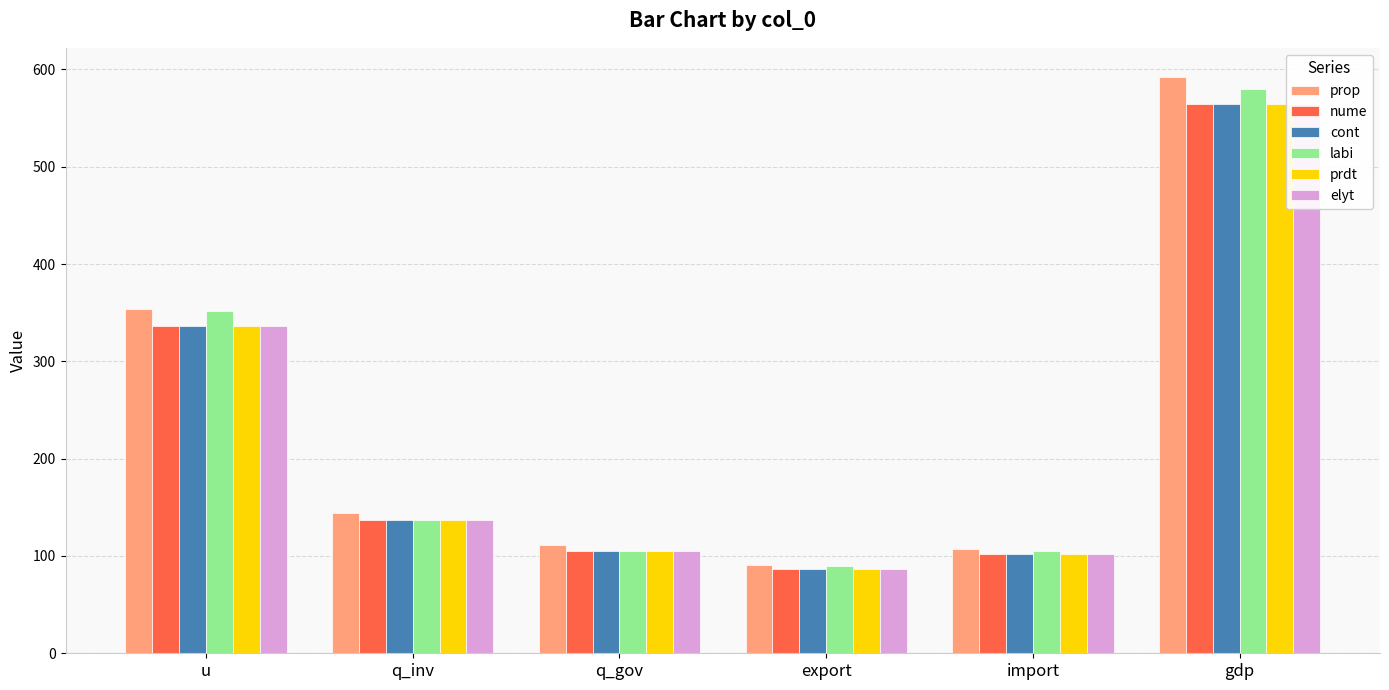

Which has a higher value, import or q_inv?

q_inv